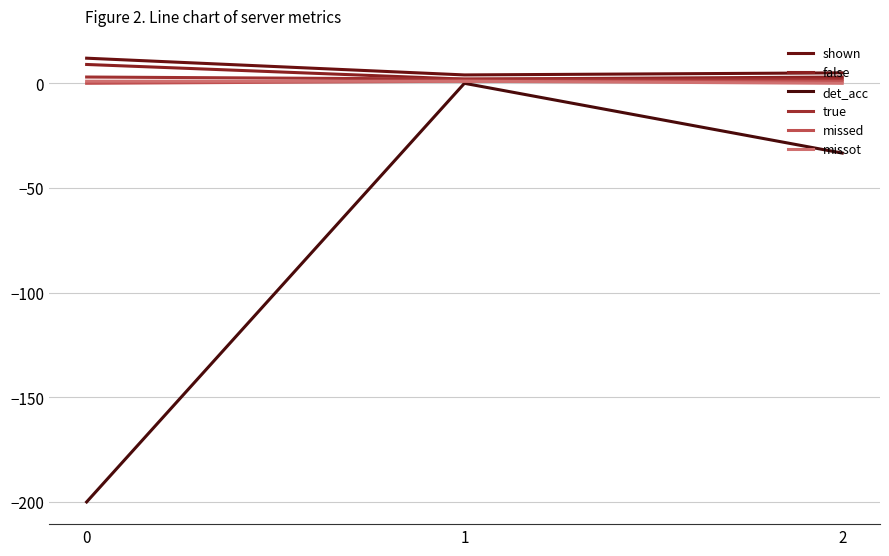

What is the average value of the det_acc series?

-77.8